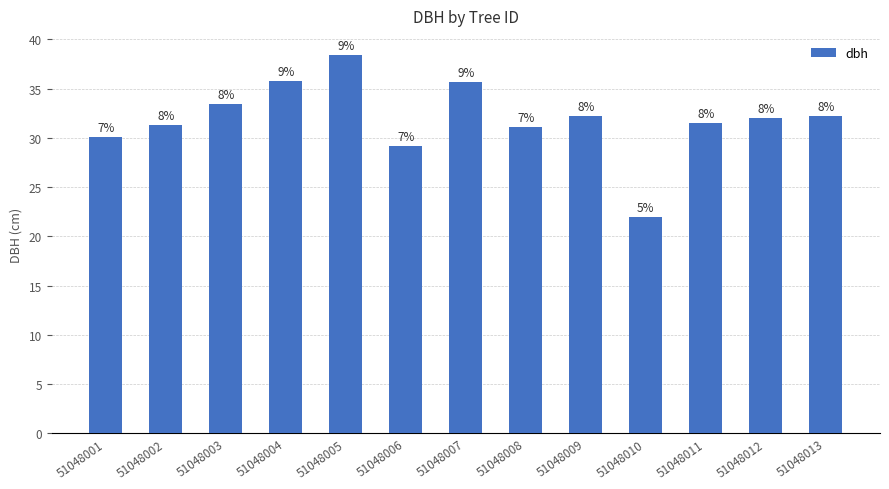

Approximately how many times larger is the value at 51048011 compared to 51048010?

1.4